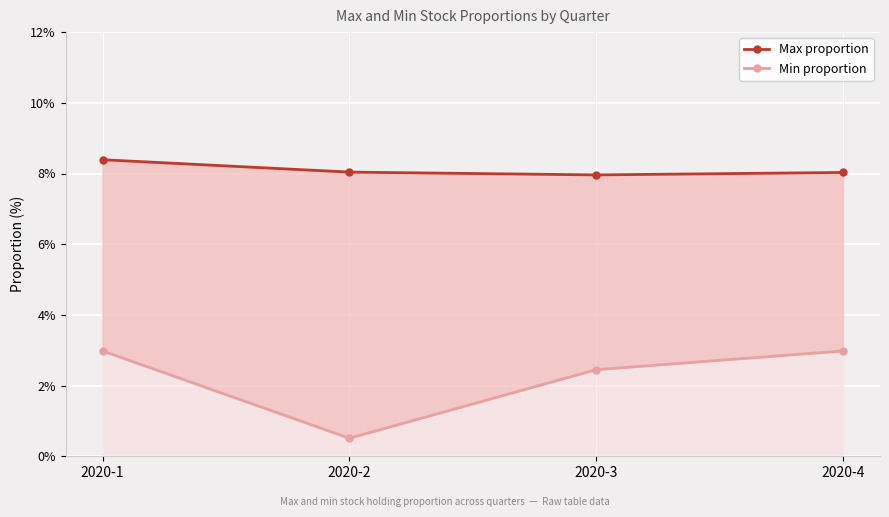

In Min proportion, how many points are lower than both neighbors (excluding endpoints)?

1